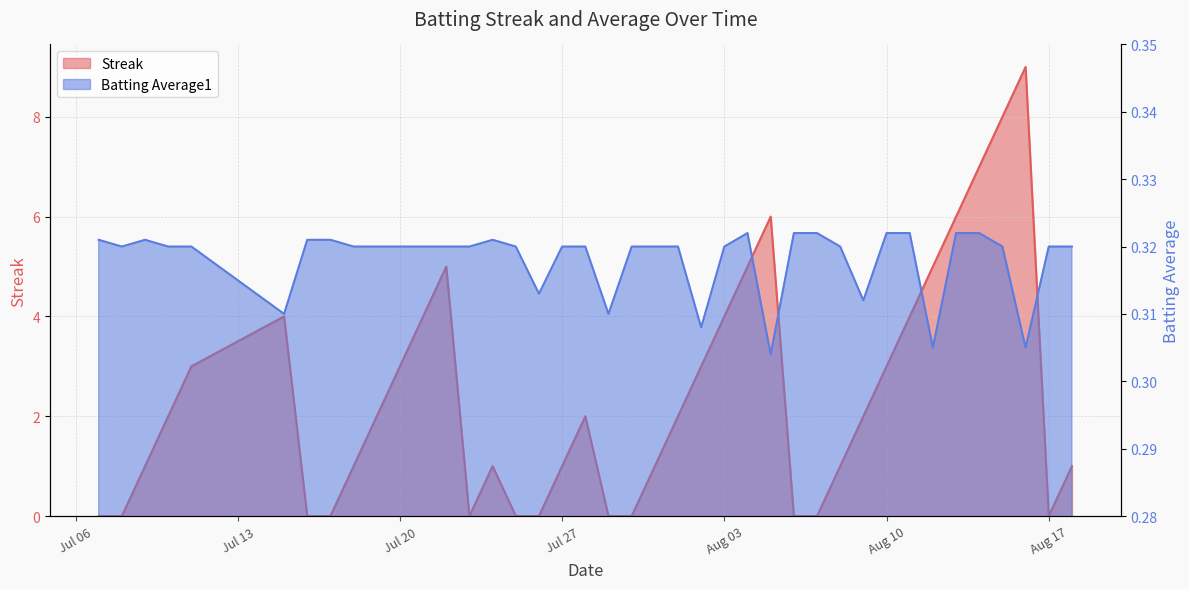

Which category has the lowest value across all series?

2010-07-07